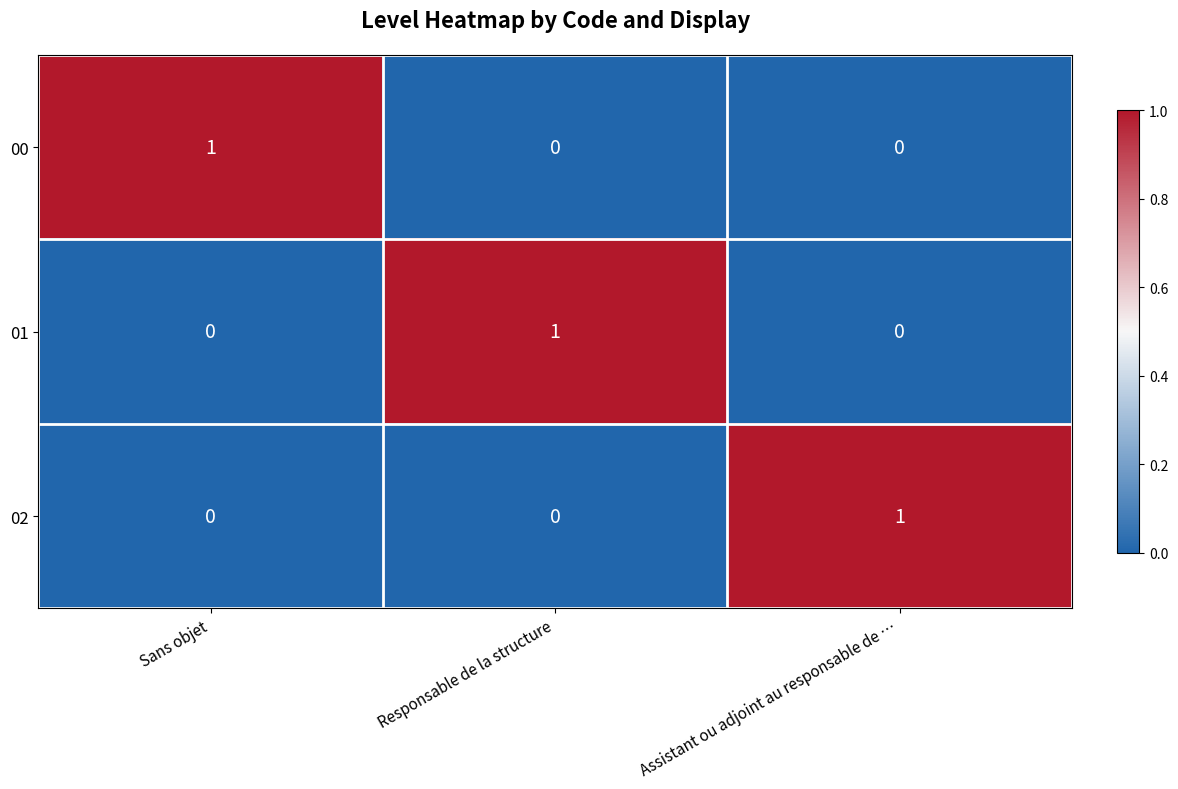

True or false: 02 has a value of 0 at Sans objet.

True